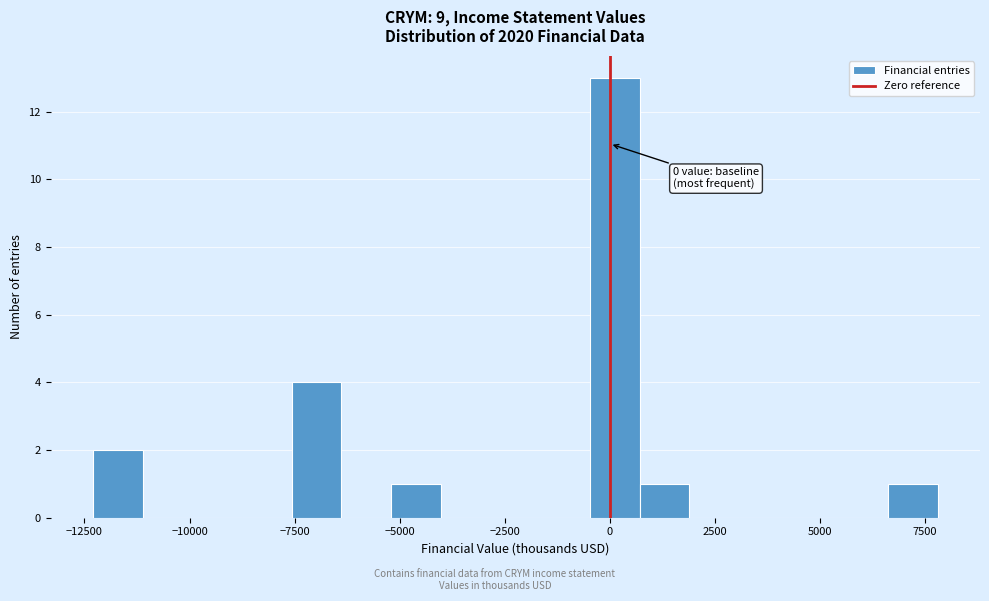

Read against the x-axis, roughly where is the centre of the tallest bar?

0